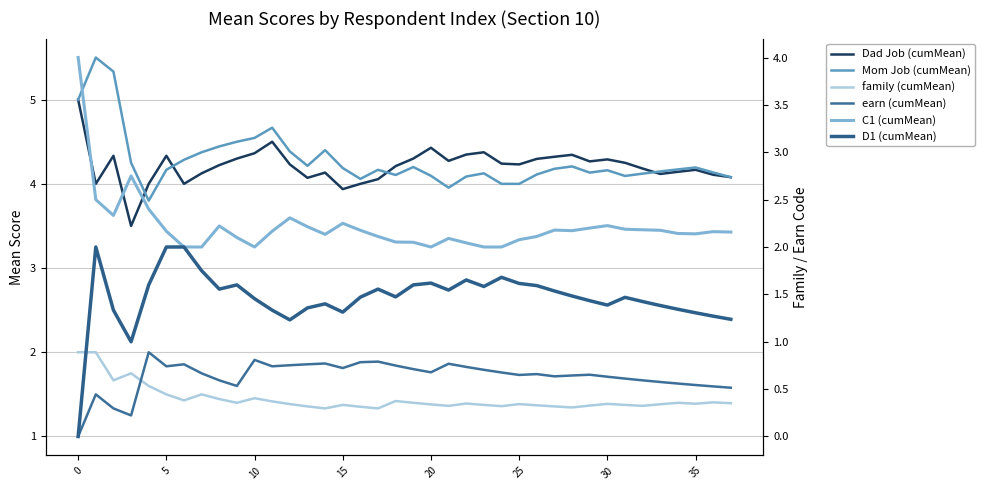

How many lines are shown in the chart?

6